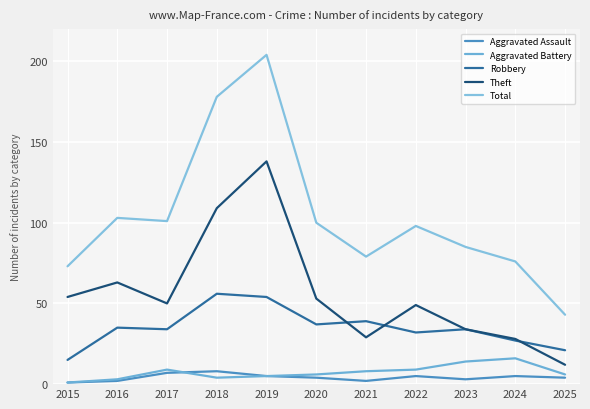

Does the chart display data point markers on the line(s)?

No